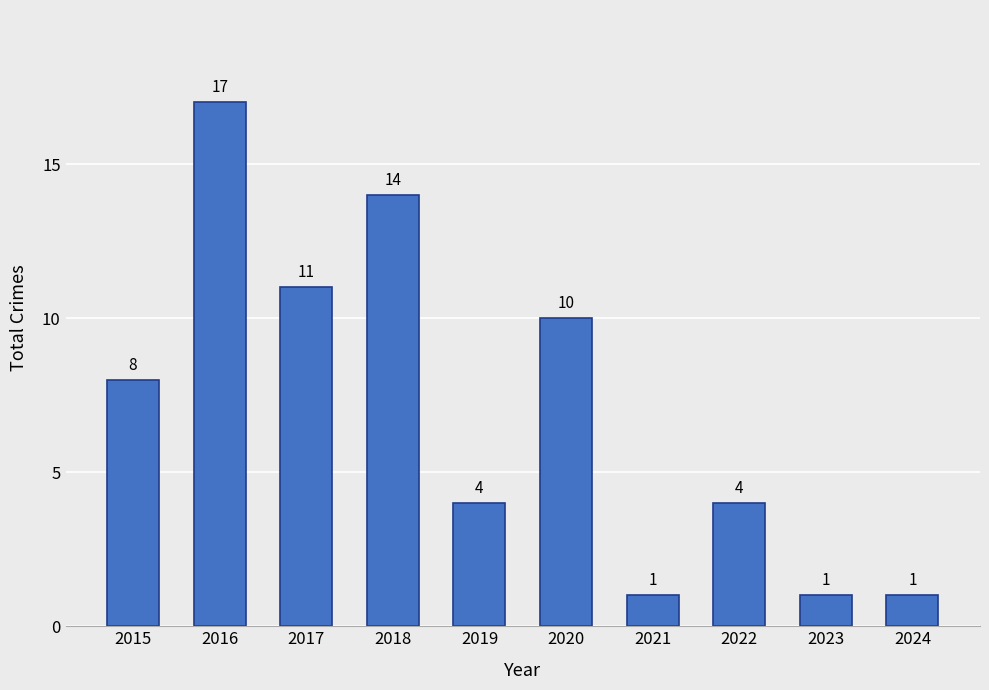

At which label is the value closest to 9?

2015